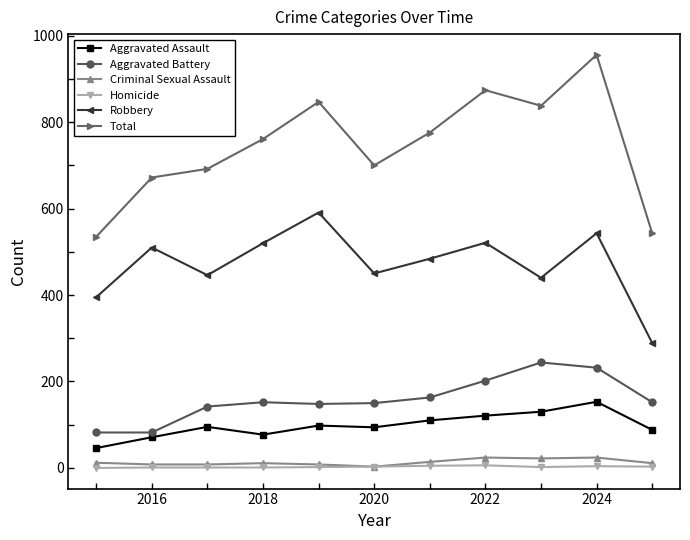

True or false: Aggravated Assault and Total intersect in this chart.

False